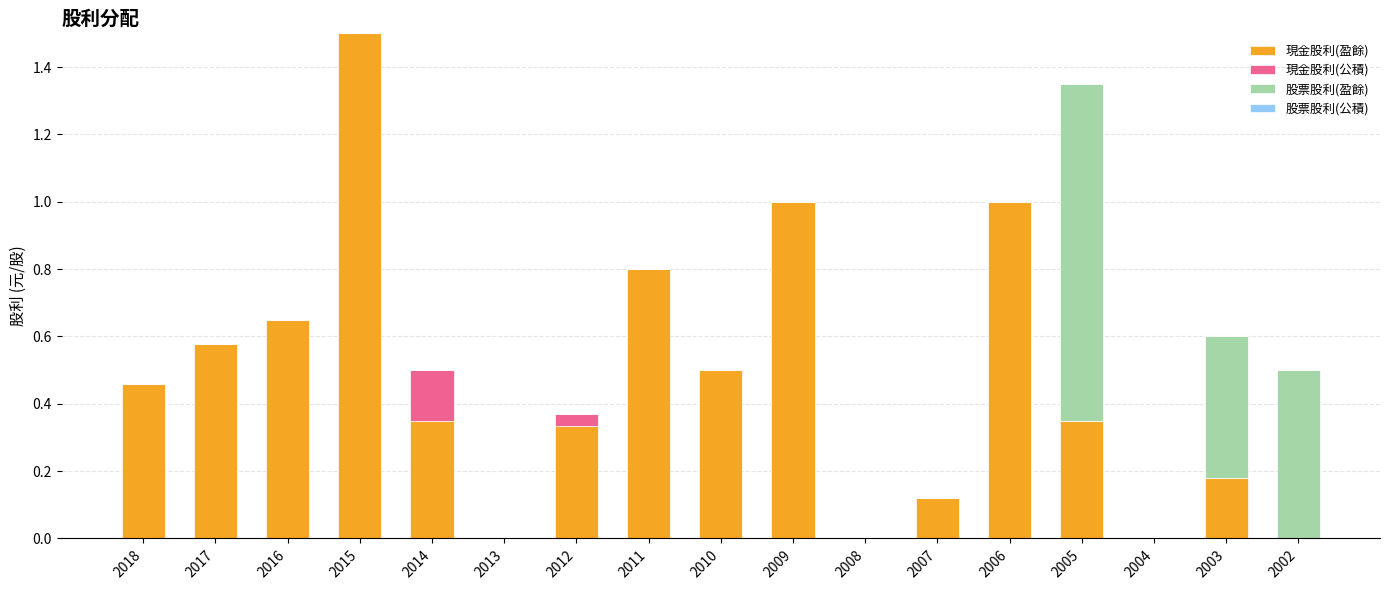

What is the maximum value for 現金股利(盈餘)?

1.5